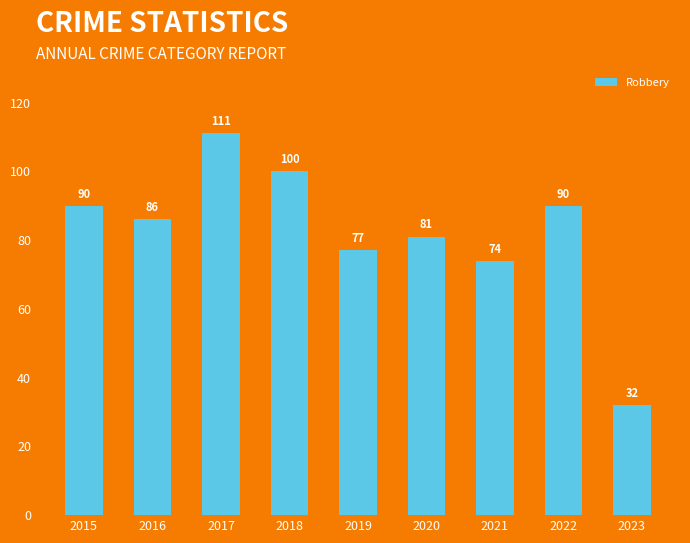

How many series are shown in this chart?

1